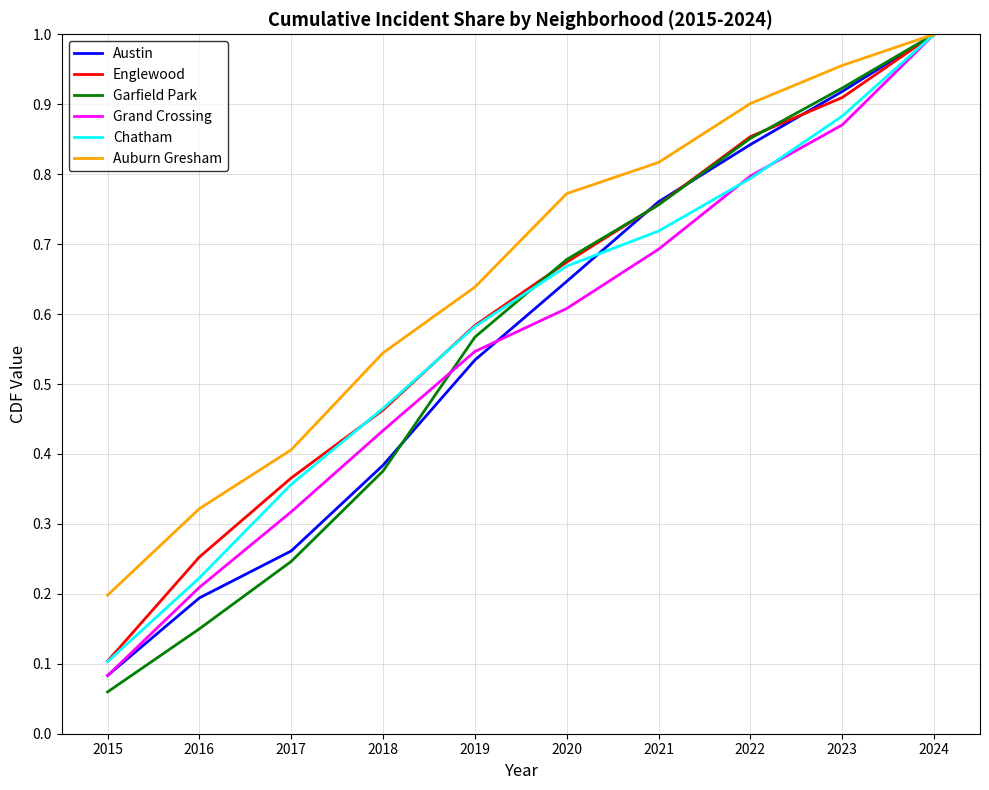

The Auburn Gresham series shows 1.2 at 2021. True or false?

False